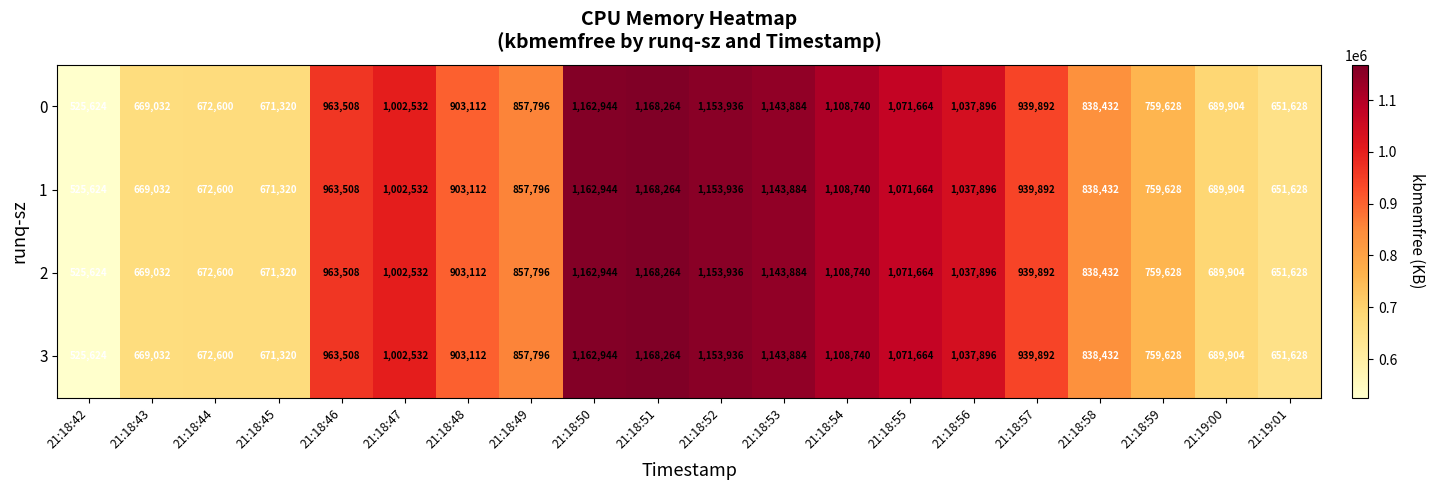

What value does the 2 series have at 21:18:46?

963508